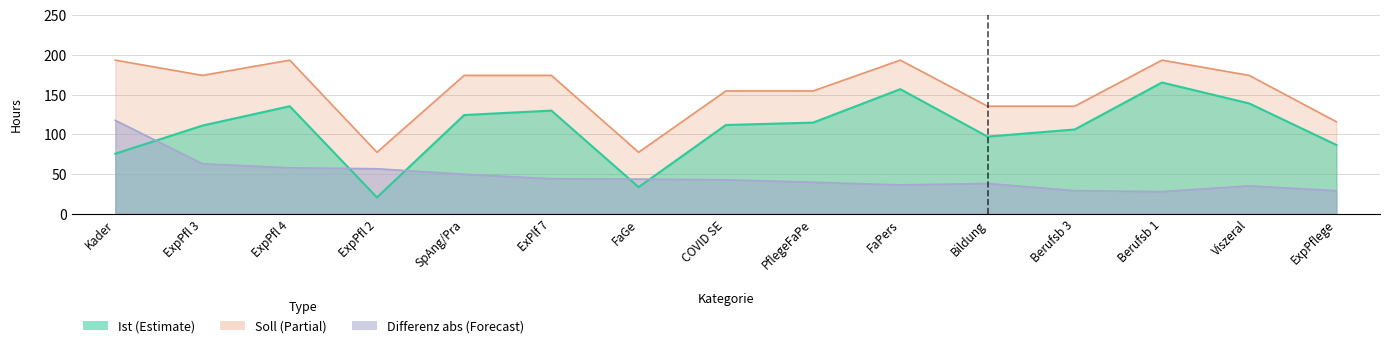

What is the total value across all series at ExPlf 7?

348.1